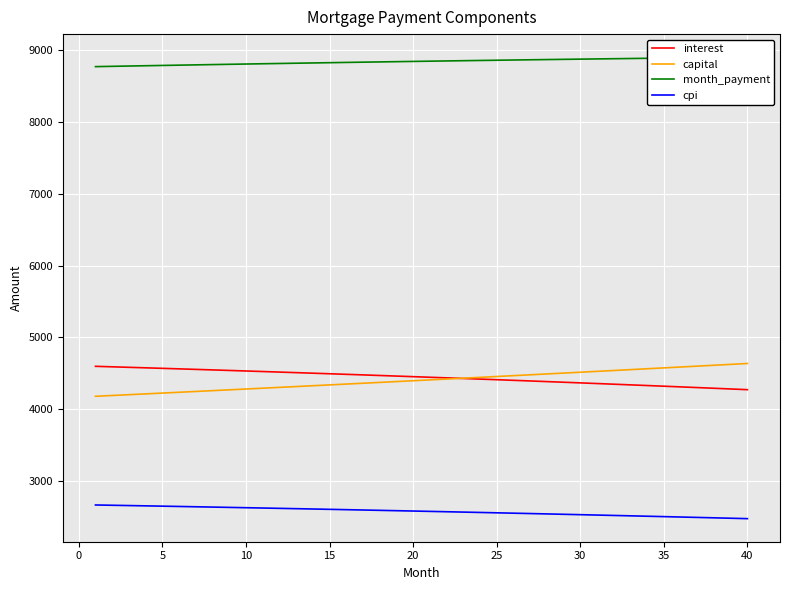

True or false: cpi and capital cross at least once.

False